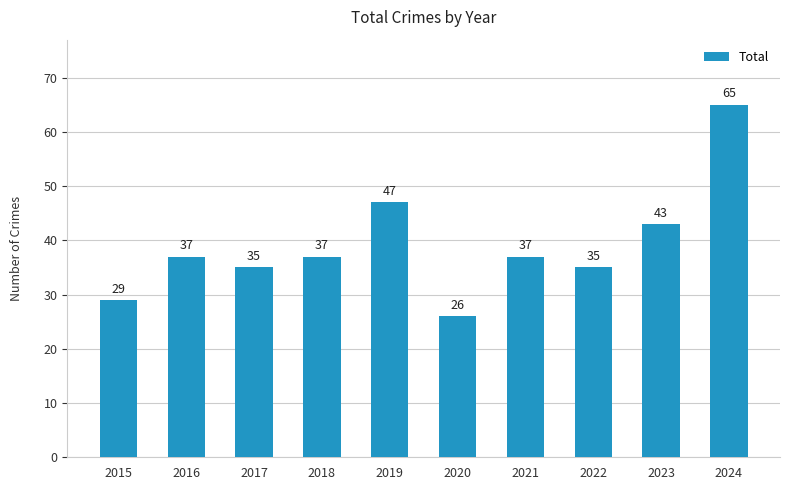

What is the change in value from 2015 to 2021?

+8